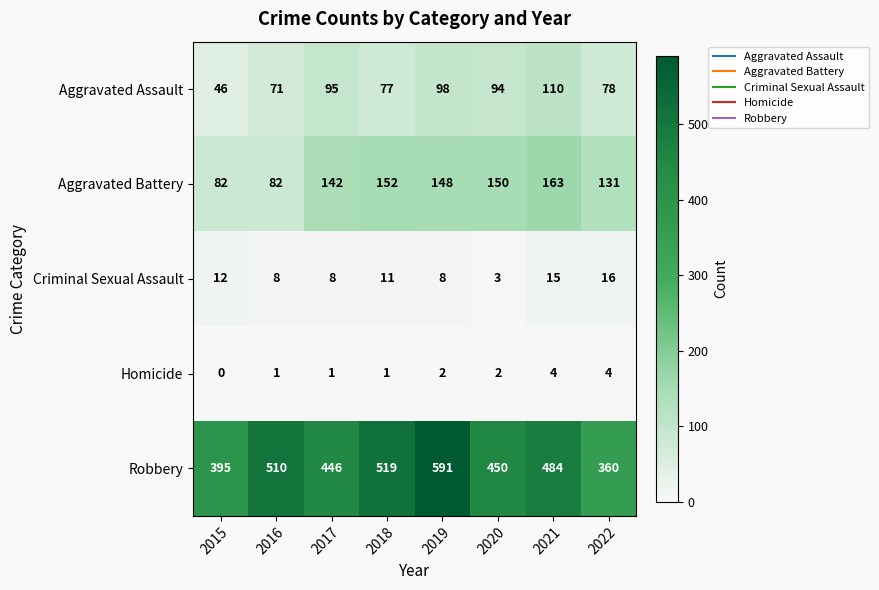

Which label corresponds to the smallest value in the chart?

2015